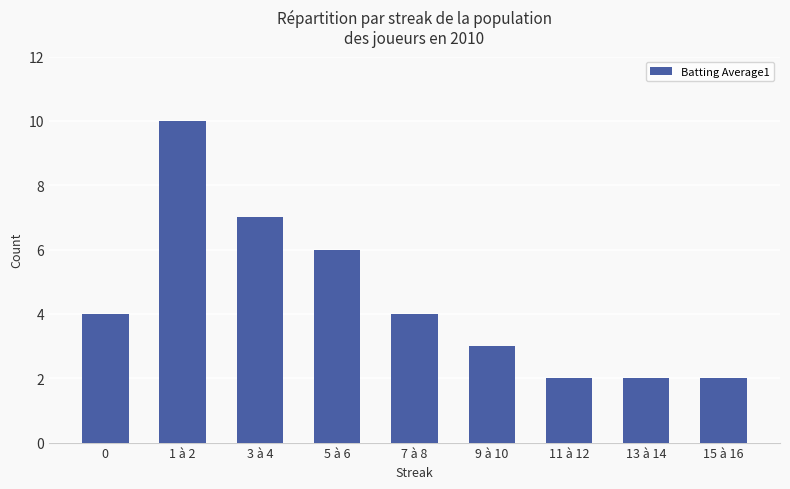

How many values are between 2 and 6?

7